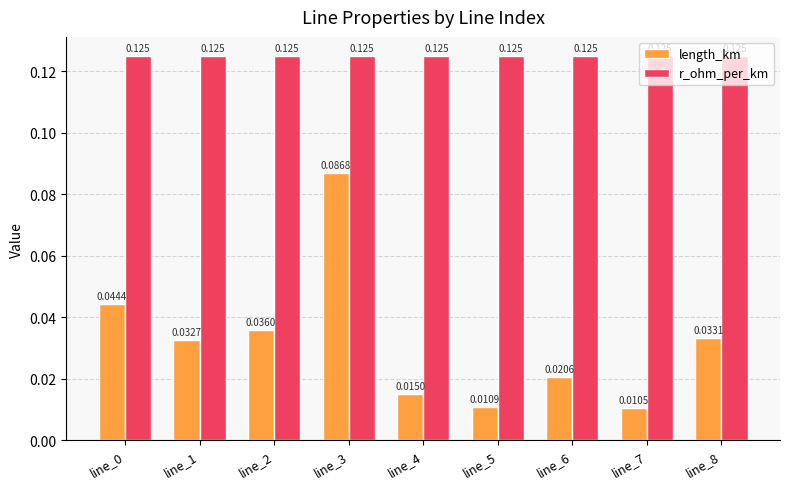

Rank the series by their maximum value, from lowest to highest.

length_km, r_ohm_per_km